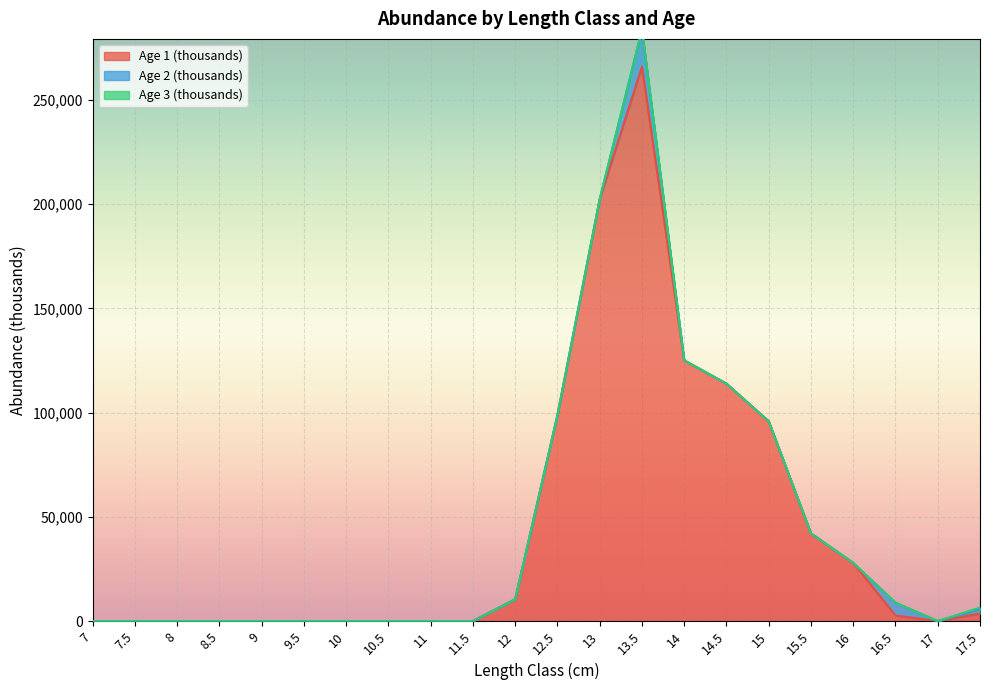

How many lines are shown in the chart?

3